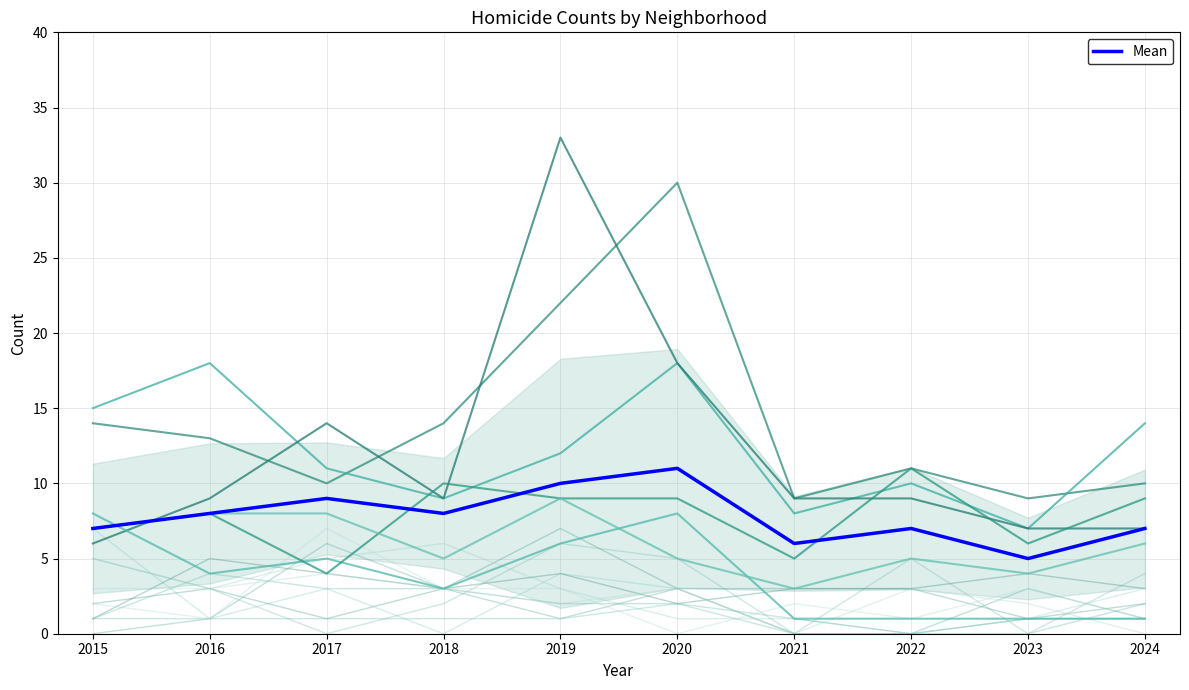

Between 2023 and 2017, which is larger?

2017